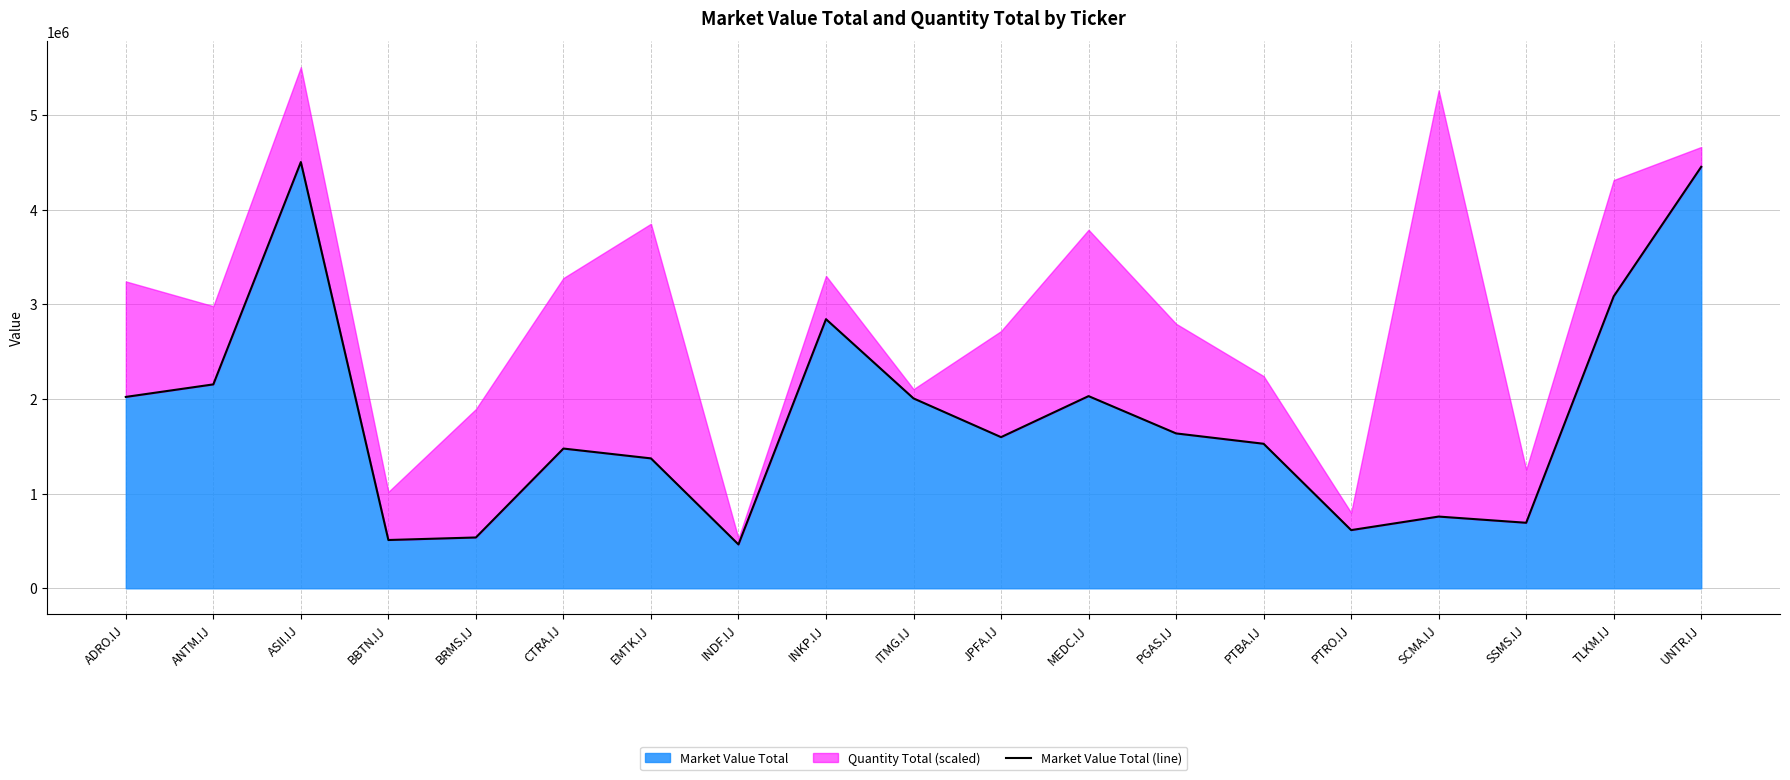

Count the number of categories in the chart.

19